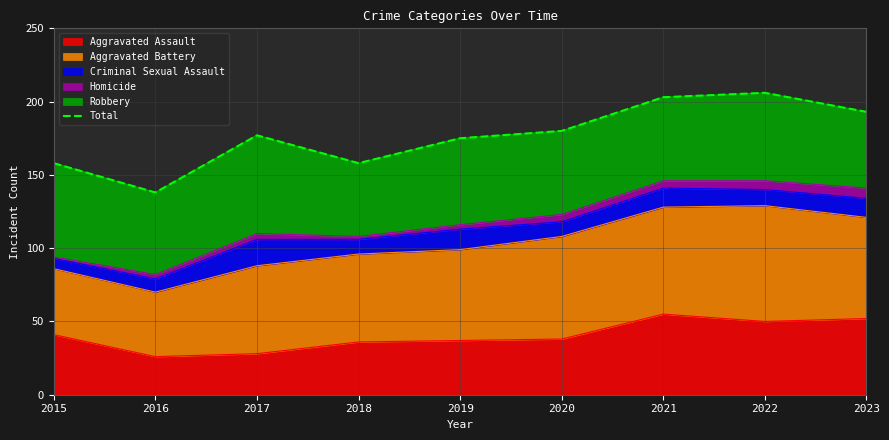

What is the value of the 3rd point from the left?

177